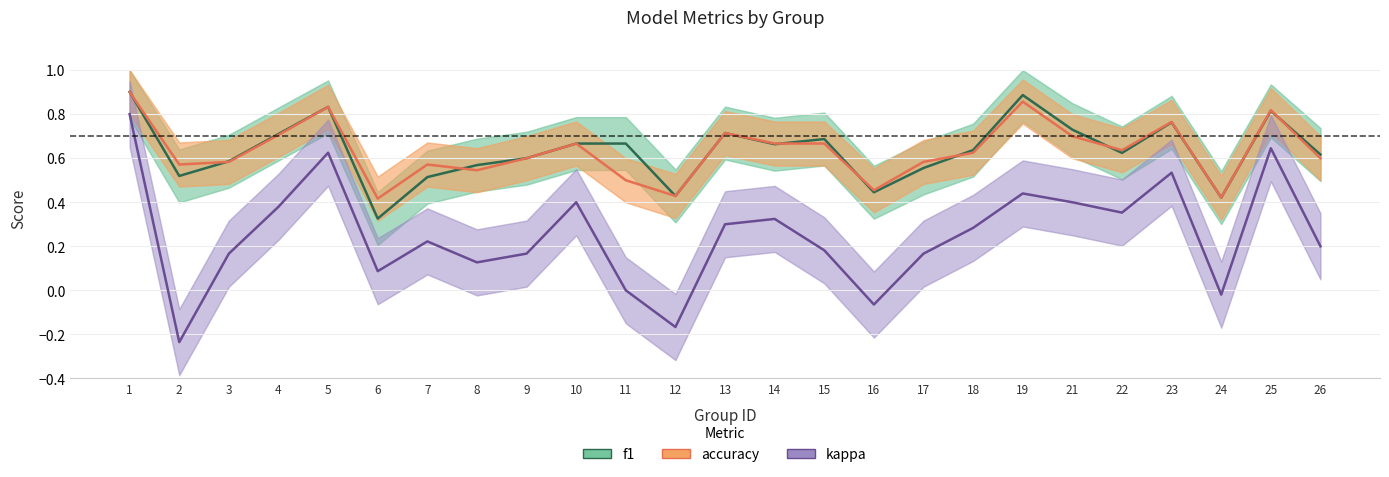

Reading left to right, extract all data points from this chart.

f1: 1=0.9	2=0.5	3=0.6	4=0.7	5=0.8	6=0.3	7=0.5	8=0.6	9=0.6	10=0.7	11=0.7	12=0.4	13=0.7	14=0.7	15=0.7	16=0.4	17=0.6	18=0.6	19=0.9	21=0.7	22=0.6	23=0.8	24=0.4	25=0.8	26=0.6
accuracy: 1=0.9	2=0.6	3=0.6	4=0.7	5=0.8	6=0.4	7=0.6	8=0.5	9=0.6	10=0.7	11=0.5	12=0.4	13=0.7	14=0.7	15=0.7	16=0.5	17=0.6	18=0.6	19=0.9	21=0.7	22=0.6	23=0.8	24=0.4	25=0.8	26=0.6
kappa: 1=0.8	2=-0.2	3=0.2	4=0.4	5=0.6	6=0.1	7=0.2	8=0.1	9=0.2	10=0.4	11=0.0	12=-0.2	13=0.3	14=0.3	15=0.2	16=-0.1	17=0.2	18=0.3	19=0.4	21=0.4	22=0.4	23=0.5	24=-0.0	25=0.6	26=0.2